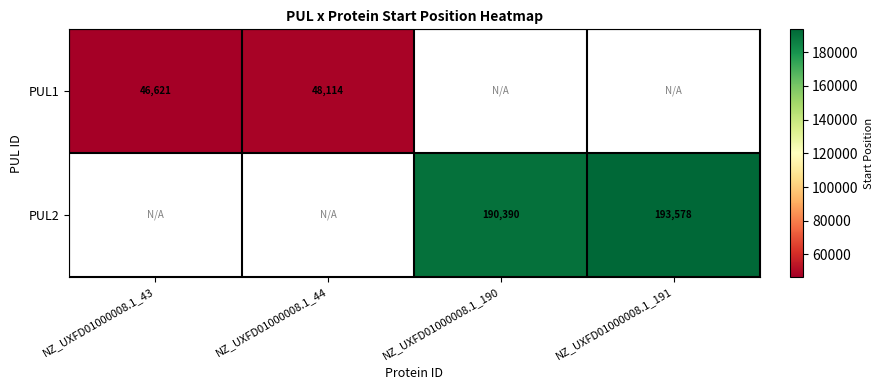

The value of PUL1 at NZ_UXFD01000008.1_43 is 14033. True or false?

False